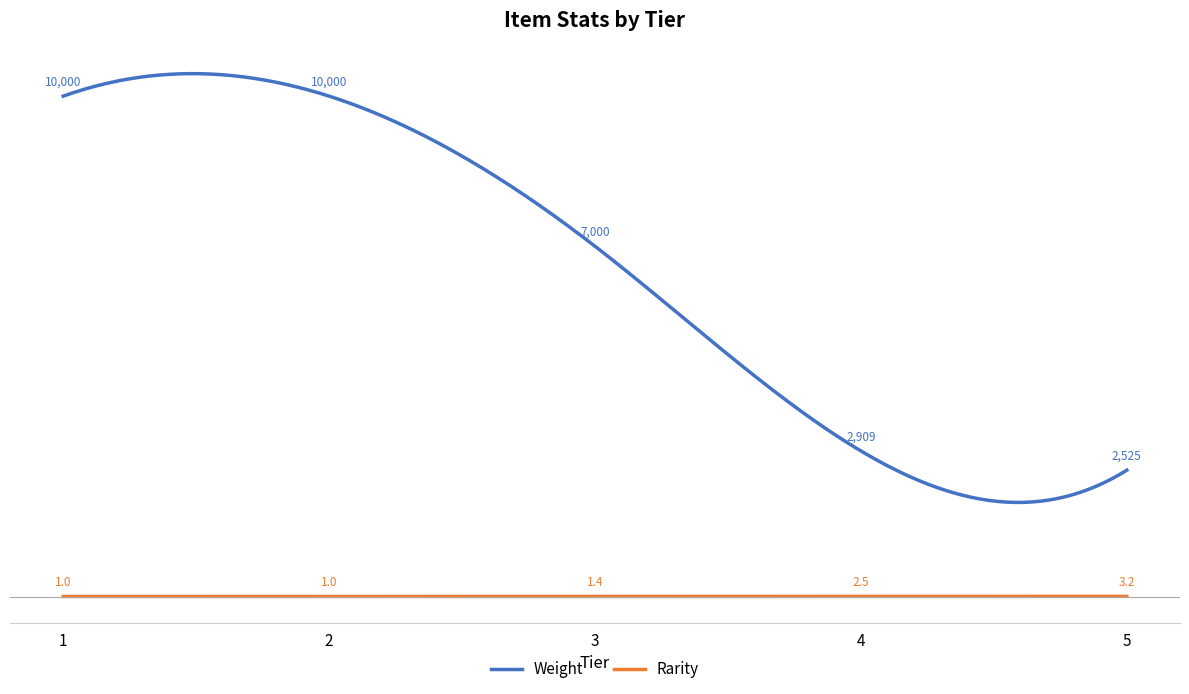

Does the chart have visible grid lines?

No